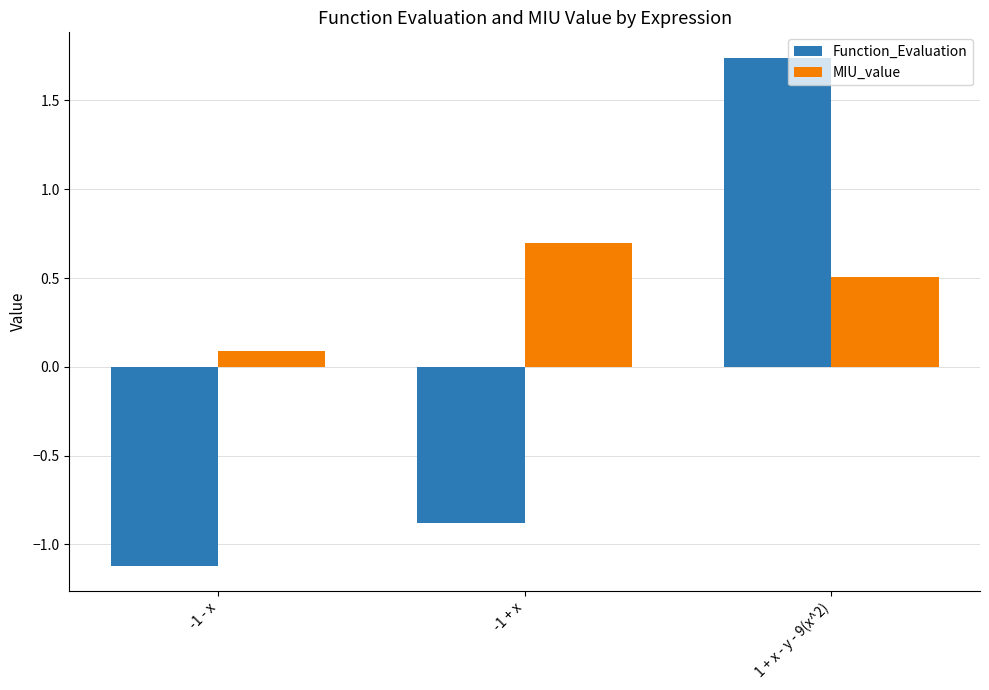

What is the average value of the Function_Evaluation series?

-0.1